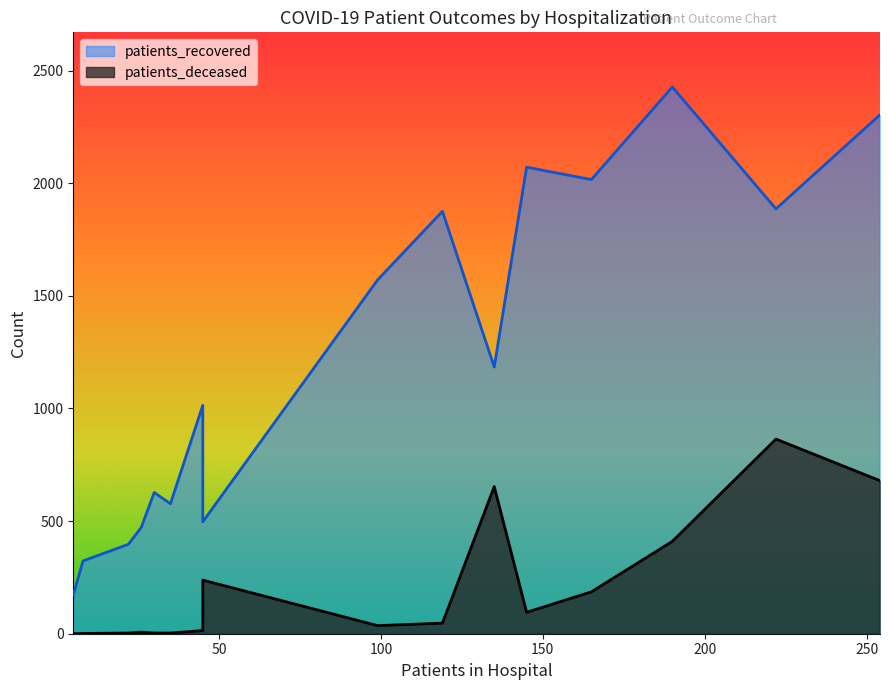

How many lines are shown in the chart?

2